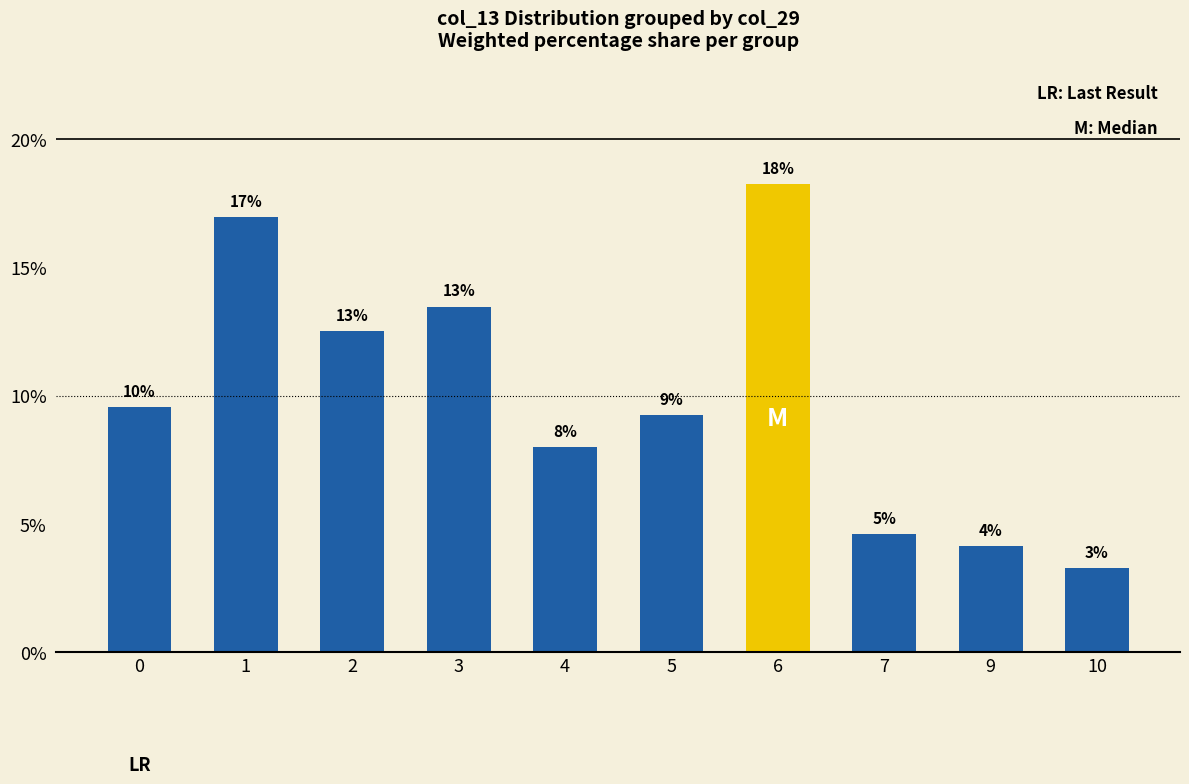

What is the value of the 2nd bar from the left?

16.9